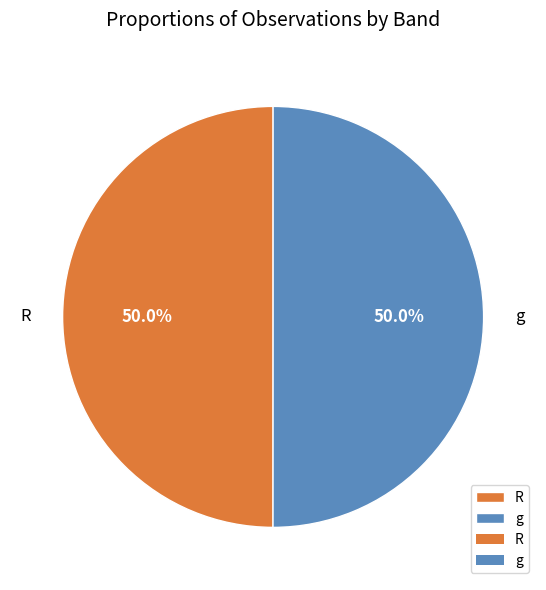

To the nearest percent, what is the combined percentage of R and g?

100%